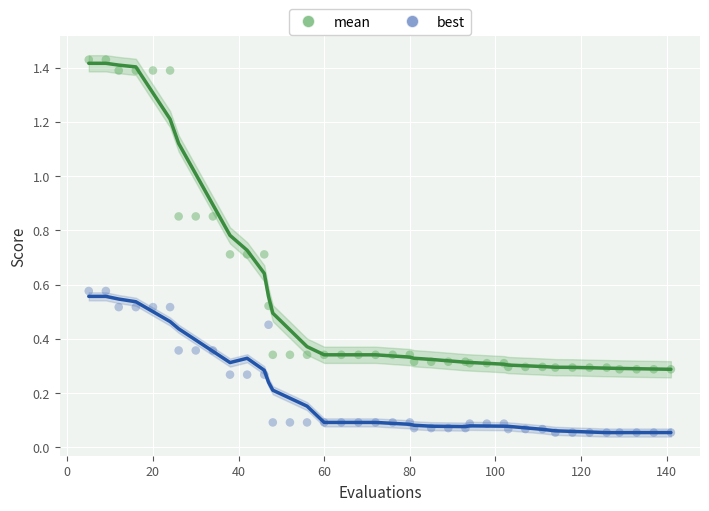

What is the X range (max minus min) for the scatter plot?

136.0